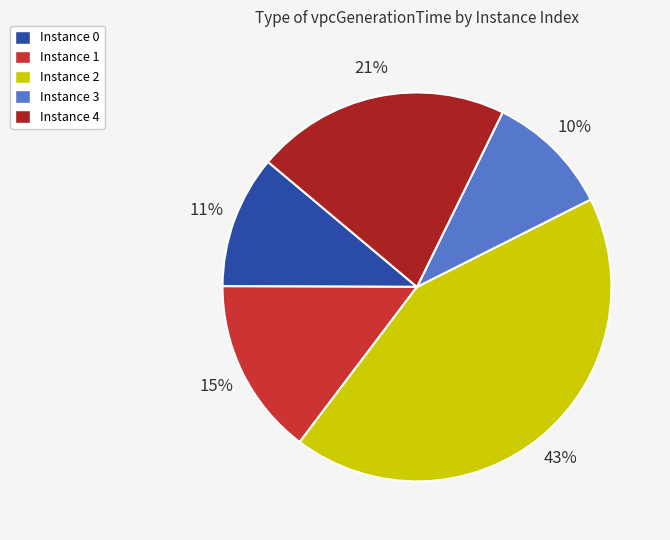

Does any single category account for the majority?

No